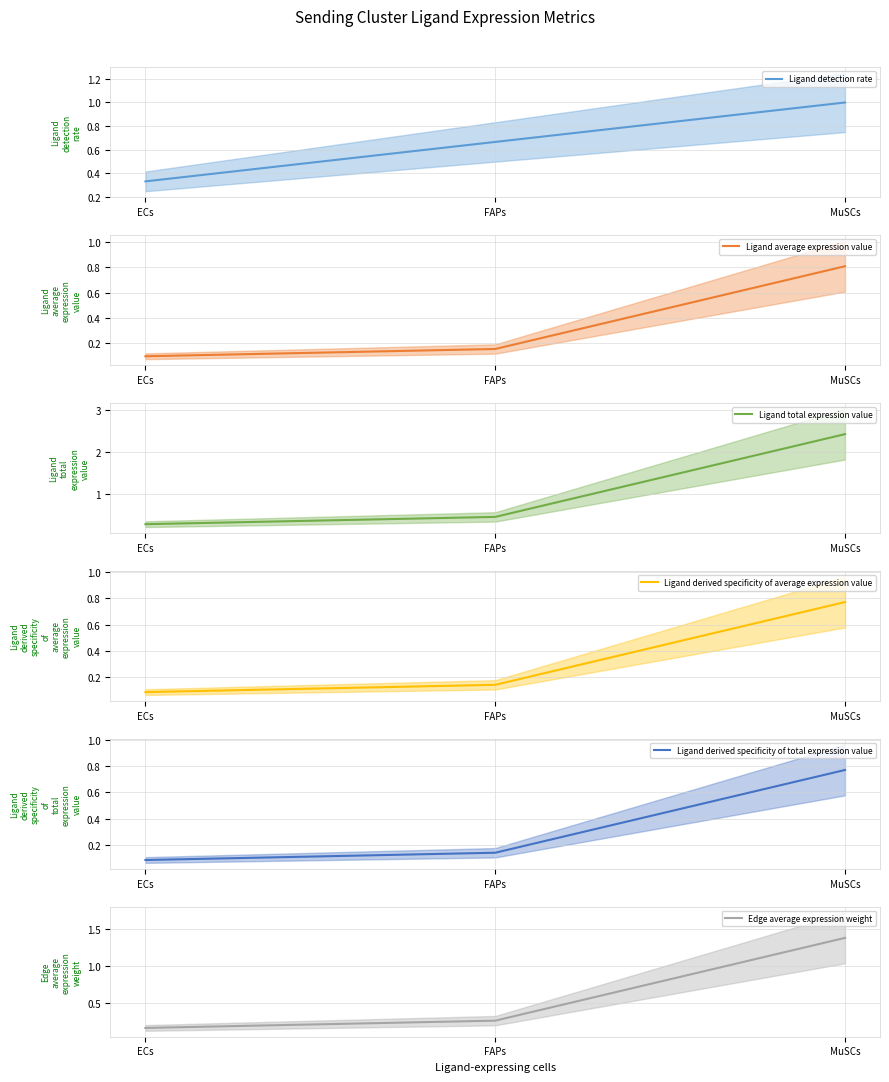

Reading right to left, list all the values displayed in this chart.

Ligand detection rate: MuSCs=1.0	FAPs=0.7	ECs=0.3
Ligand average expression value: MuSCs=0.8	FAPs=0.1	ECs=0.1
Ligand total expression value: MuSCs=2.4	FAPs=0.4	ECs=0.3
Ligand derived specificity of average expression value: MuSCs=0.8	FAPs=0.1	ECs=0.1
Ligand derived specificity of total expression value: MuSCs=0.8	FAPs=0.1	ECs=0.1
Edge average expression weight: MuSCs=1.4	FAPs=0.3	ECs=0.2